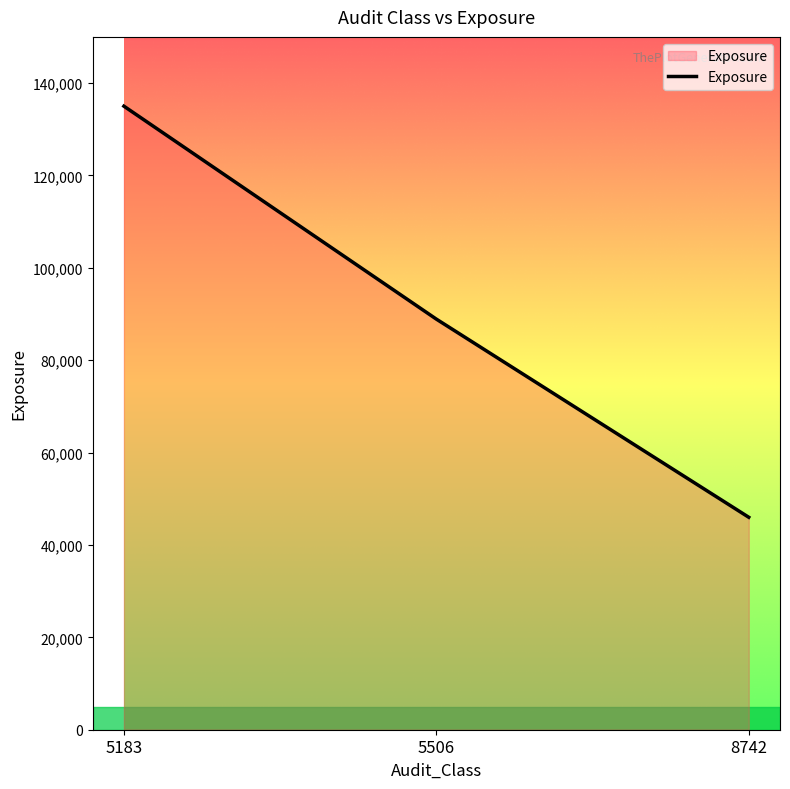

How many series are shown in this chart?

1